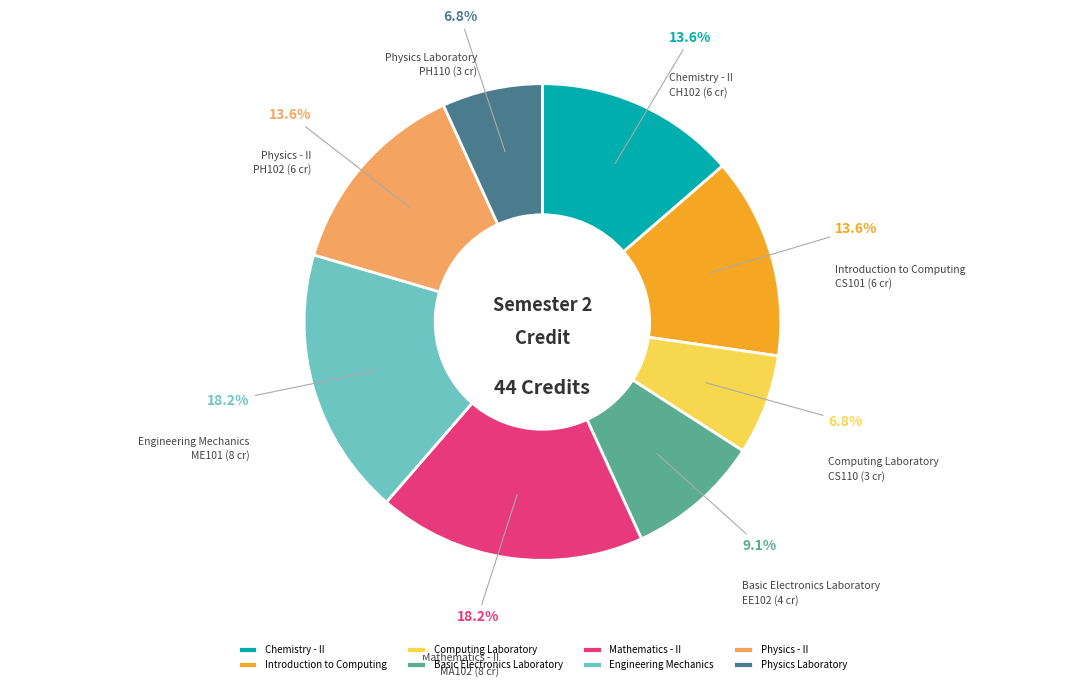

Is there any slice that represents more than half of the pie?

No